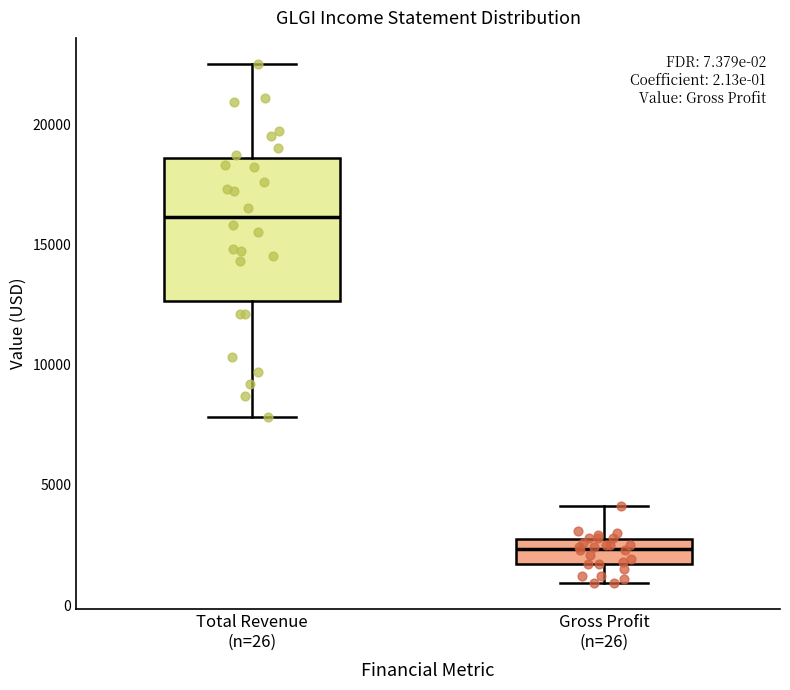

Comparing the boxes themselves (not the whiskers), which one is the tallest?

Total Revenue (n=26)